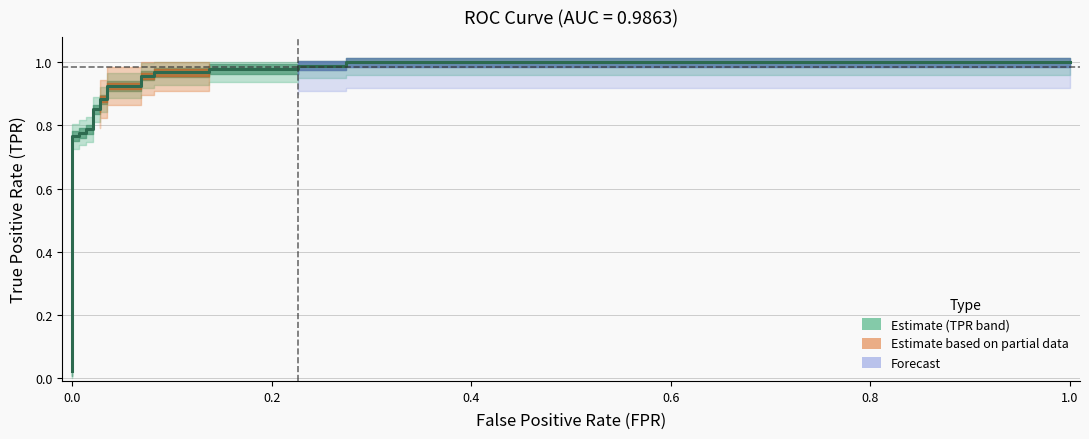

True or false: there are more than 2 points higher than both neighbors.

False